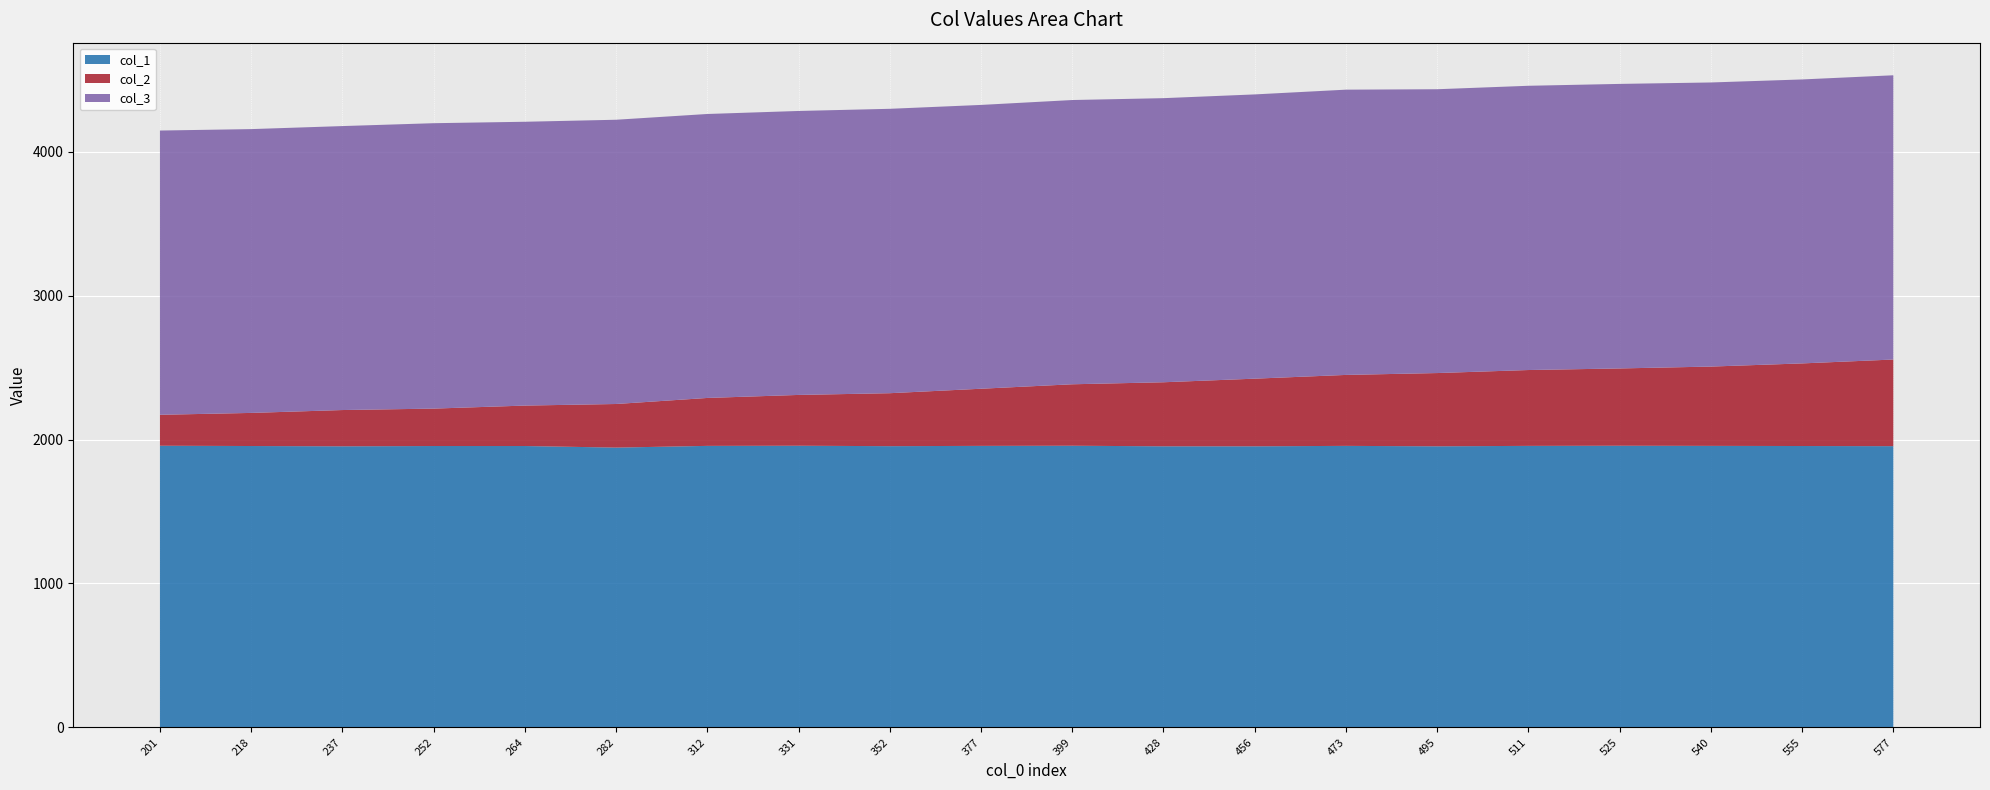

Reading right to left, transcribe all the data shown in this chart.

col_1: 1954	1955	1956	1957	1956	1953	1956	1953	1953	1957	1956	1954	1957	1956	1944	1955	1955	1953	1955	1957
col_2: 602	574	551	537	527	509	493	470	445	427	397	368	353	333	303	281	260	252	230	215
col_3: 1975	1973	1974	1977	1975	1972	1982	1975	1974	1975	1972	1976	1973	1973	1975	1972	1983	1973	1972	1975